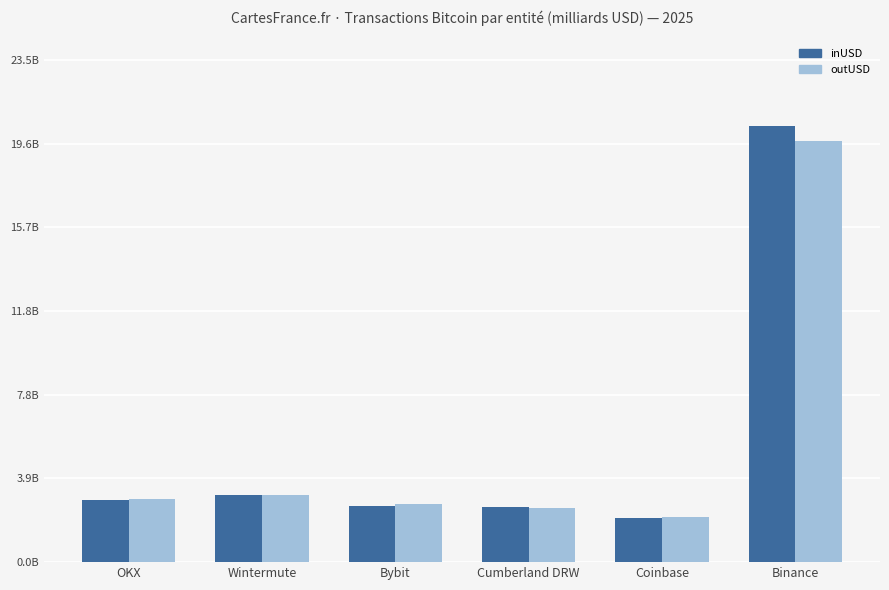

Are the bars grouped side by side (vs. stacked)?

Yes